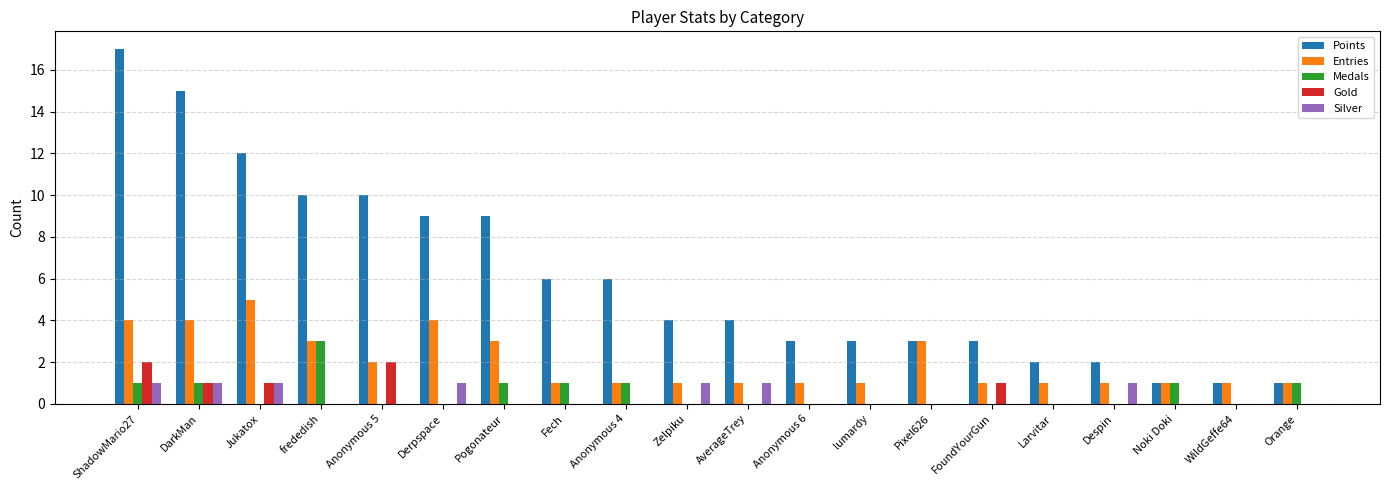

Reading left to right, extract all data points from this chart.

Points: ShadowMario27=17	DarkMan=15	Jukatox=12	frededish=10	Anonymous 5=10	Derpspace=9	Pogonateur=9	Fech=6	Anonymous 4=6	Zelpiku=4	AverageTrey=4	Anonymous 6=3	lumardy=3	Pixel626=3	FoundYourGun=3	Larvitar=2	Despin=2	Noki Doki=1	WildGeffe64=1	Orange=1
Entries: ShadowMario27=4	DarkMan=4	Jukatox=5	frededish=3	Anonymous 5=2	Derpspace=4	Pogonateur=3	Fech=1	Anonymous 4=1	Zelpiku=1	AverageTrey=1	Anonymous 6=1	lumardy=1	Pixel626=3	FoundYourGun=1	Larvitar=1	Despin=1	Noki Doki=1	WildGeffe64=1	Orange=1
Medals: ShadowMario27=1	DarkMan=1	Jukatox=0	frededish=3	Anonymous 5=0	Derpspace=0	Pogonateur=1	Fech=1	Anonymous 4=1	Zelpiku=0	AverageTrey=0	Anonymous 6=0	lumardy=0	Pixel626=0	FoundYourGun=0	Larvitar=0	Despin=0	Noki Doki=1	WildGeffe64=0	Orange=1
Gold: ShadowMario27=2	DarkMan=1	Jukatox=1	frededish=0	Anonymous 5=2	Derpspace=0	Pogonateur=0	Fech=0	Anonymous 4=0	Zelpiku=0	AverageTrey=0	Anonymous 6=0	lumardy=0	Pixel626=0	FoundYourGun=1	Larvitar=0	Despin=0	Noki Doki=0	WildGeffe64=0	Orange=0
Silver: ShadowMario27=1	DarkMan=1	Jukatox=1	frededish=0	Anonymous 5=0	Derpspace=1	Pogonateur=0	Fech=0	Anonymous 4=0	Zelpiku=1	AverageTrey=1	Anonymous 6=0	lumardy=0	Pixel626=0	FoundYourGun=0	Larvitar=0	Despin=1	Noki Doki=0	WildGeffe64=0	Orange=0